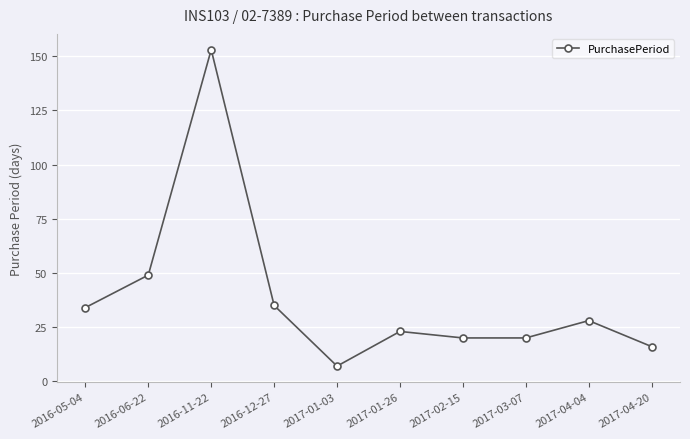

What is the greatest value displayed?

153